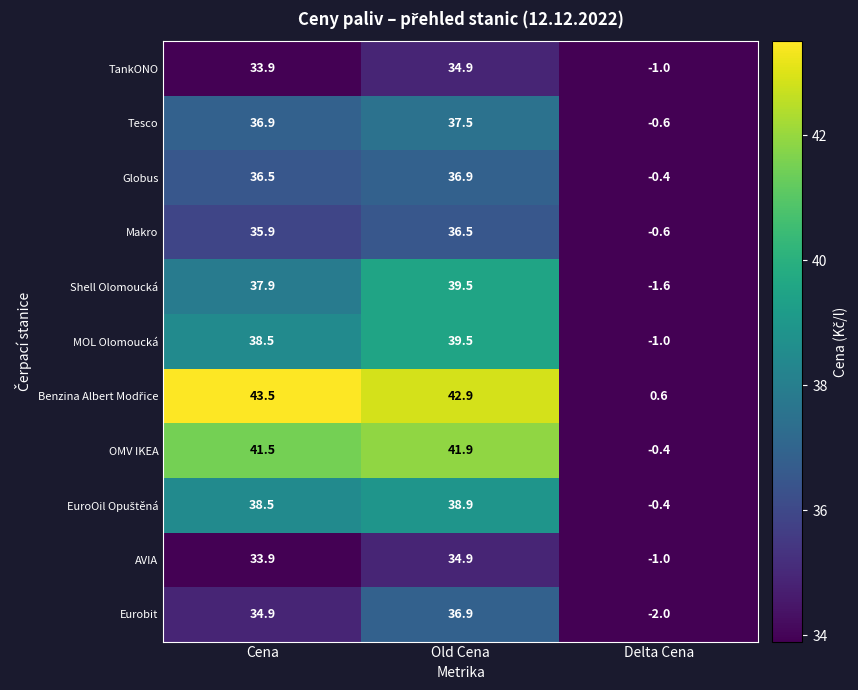

Is it true that Makro equals 12.9 at Old Cena?

False